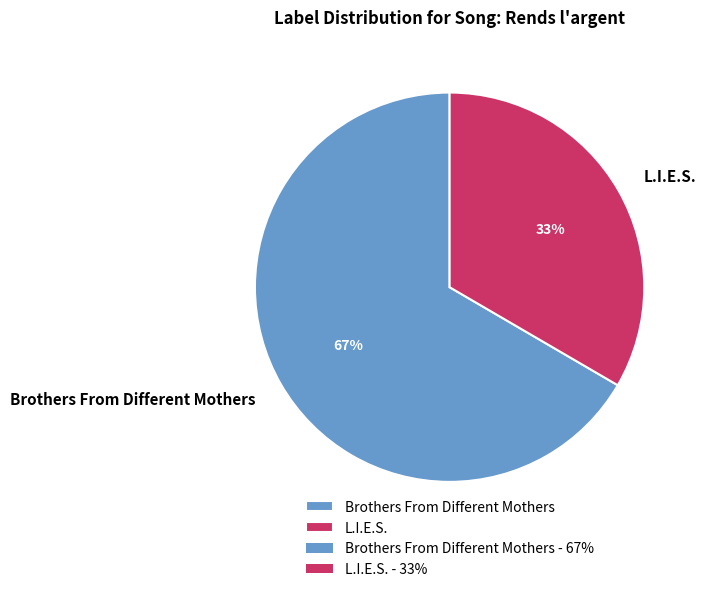

Which category accounts for the majority?

Brothers From Different Mothers